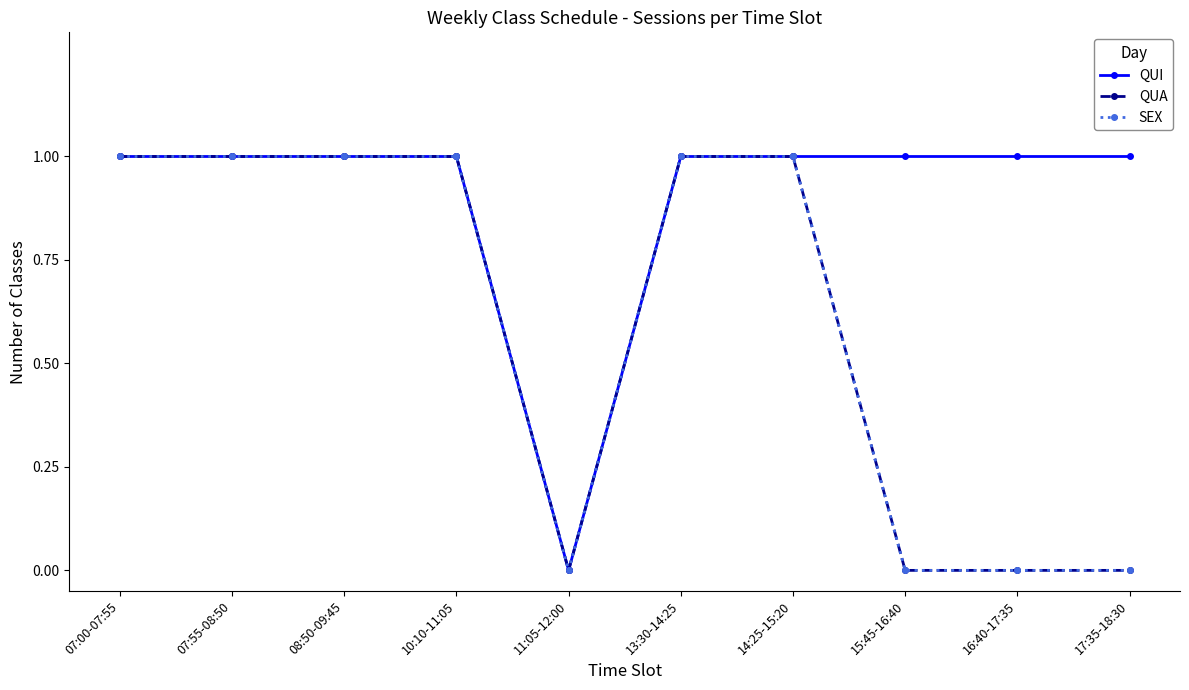

Does the chart have visible grid lines?

No